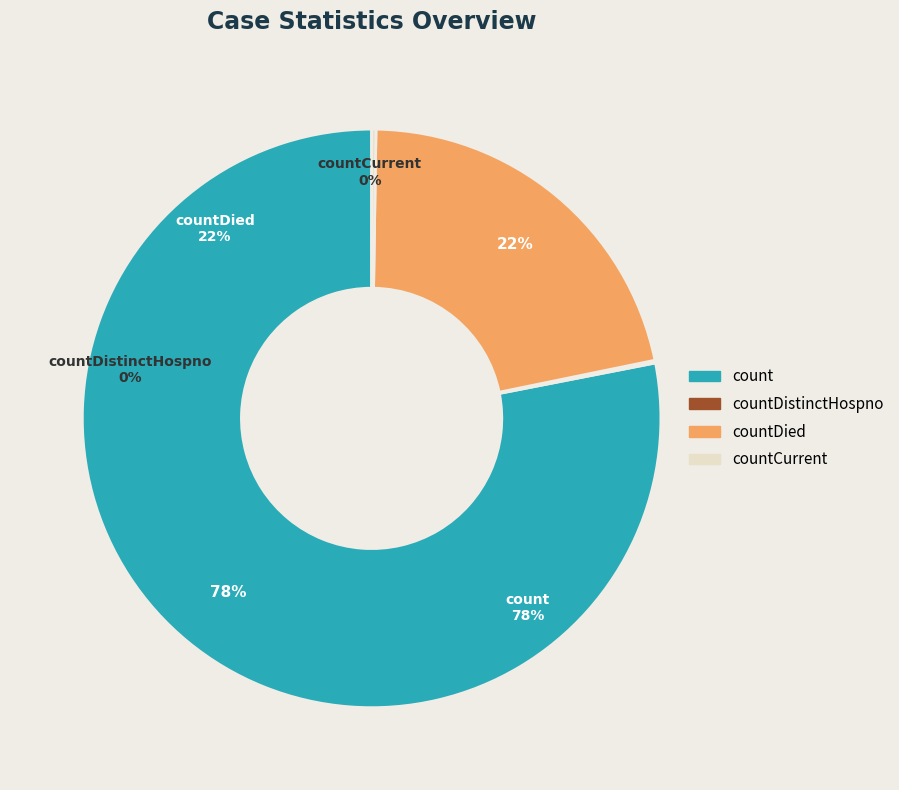

Between countCurrentSuspected and count, which is larger?

count